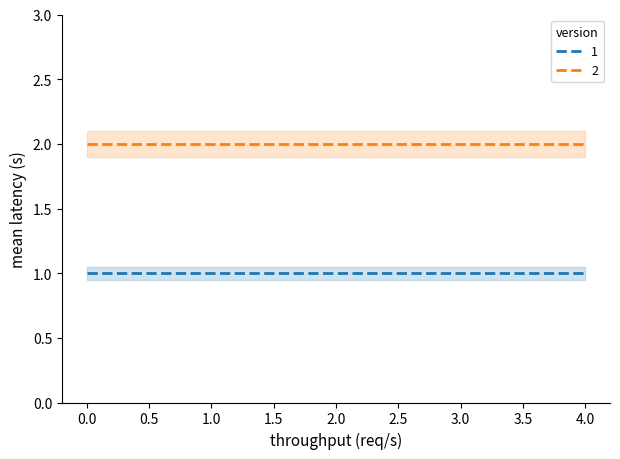

Reading right to left, list all the values displayed in this chart.

1: 1	1	1	1	1
2: 2	2	2	2	2